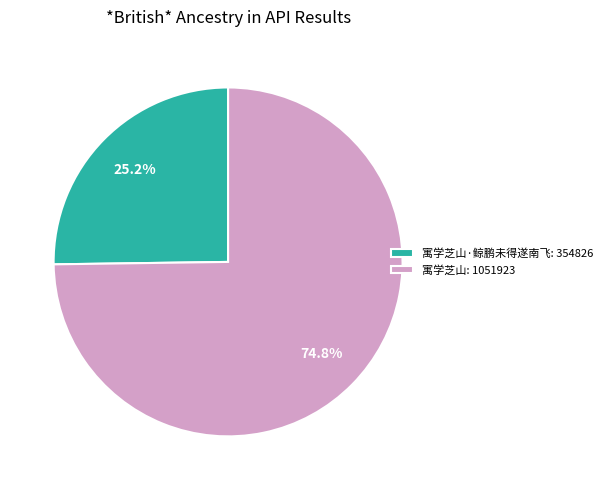

Is 寓学芝山: 1051923 the majority of the pie?

Yes